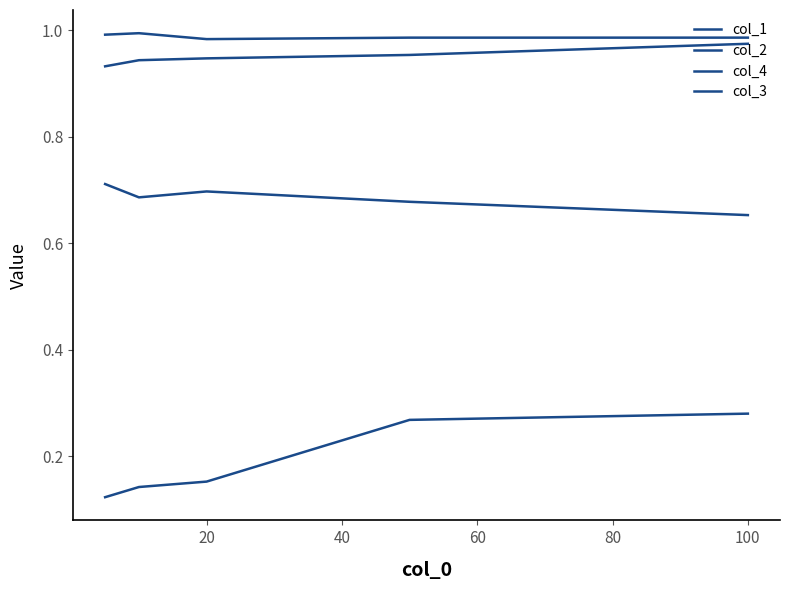

Does the chart display data point markers on the line(s)?

No